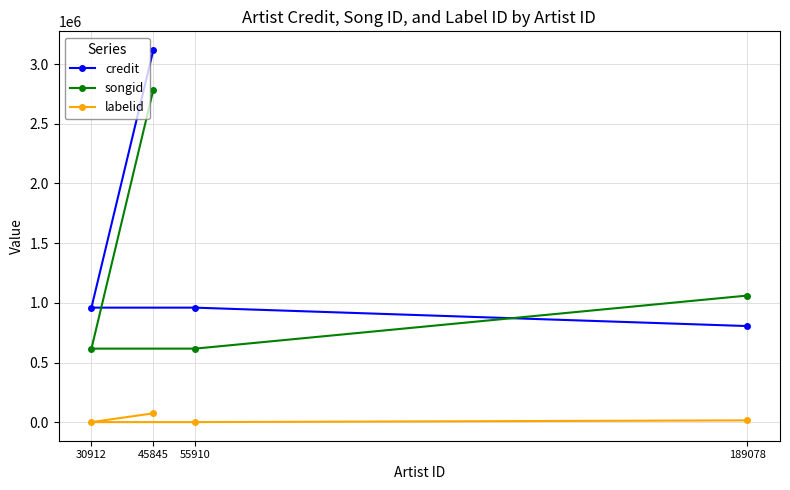

Is the value of credit at 189078 greater than the value of songid at 45845?

No